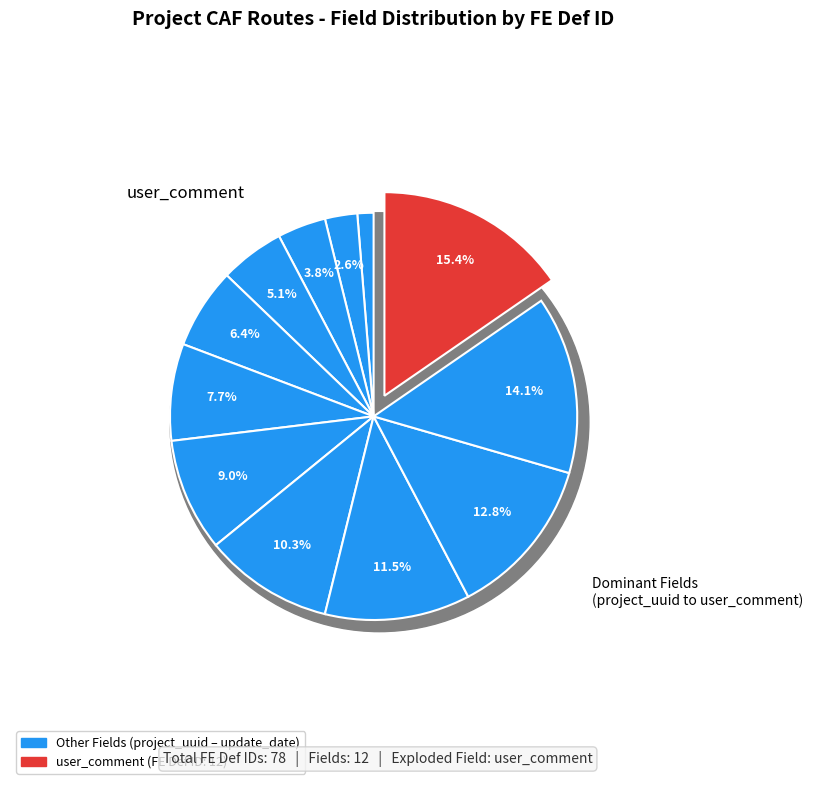

To the nearest percent, what percentage of the pie is on_project?

10%